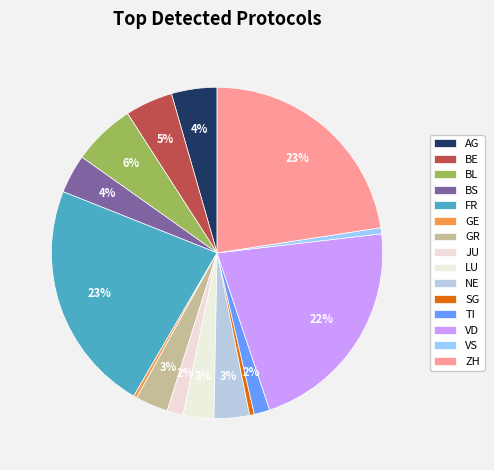

Count the number of slices in the pie.

15